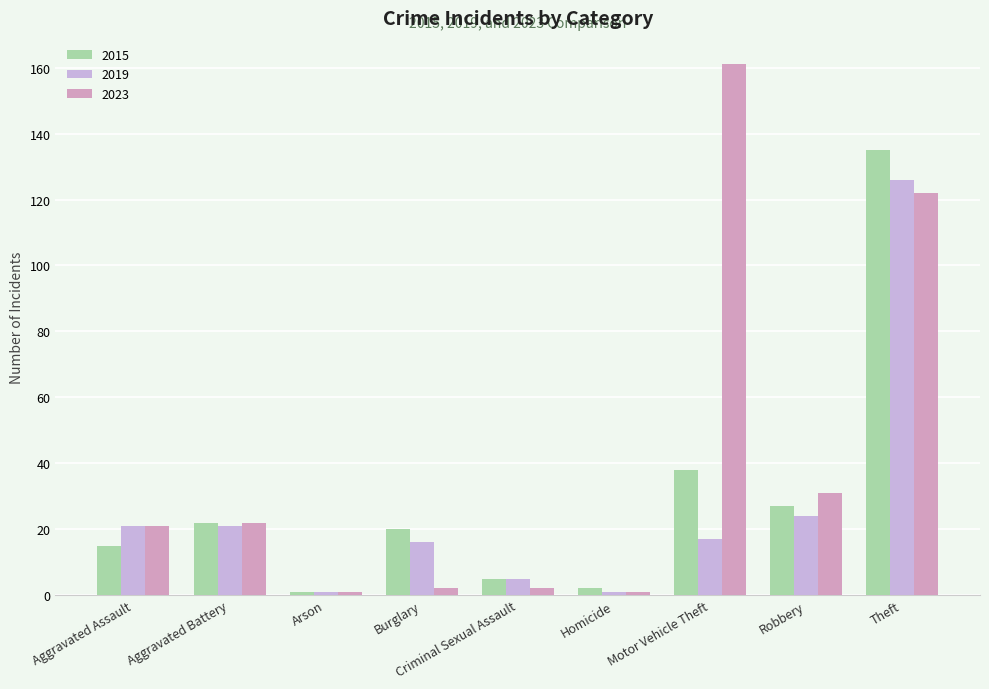

Where is 2019 nearest to the value 63?

Robbery